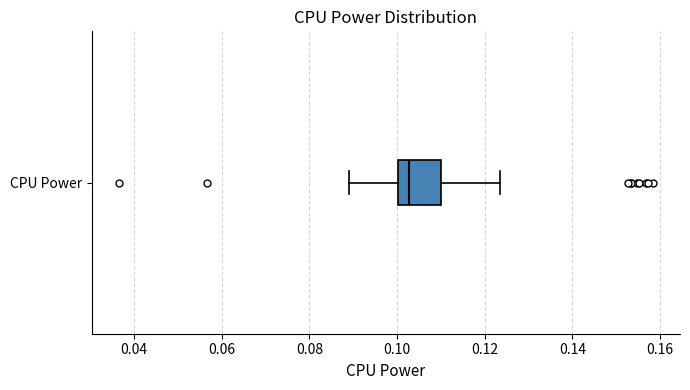

Transcribe this box plot: give where the median line is, the range the box spans, and where the two whiskers end, as read against the x-axis. The values are not printed on the chart, so give them approximately, as read against the axis.

median 0.102, box 0.100 to 0.110, whiskers 0.090 to 0.124